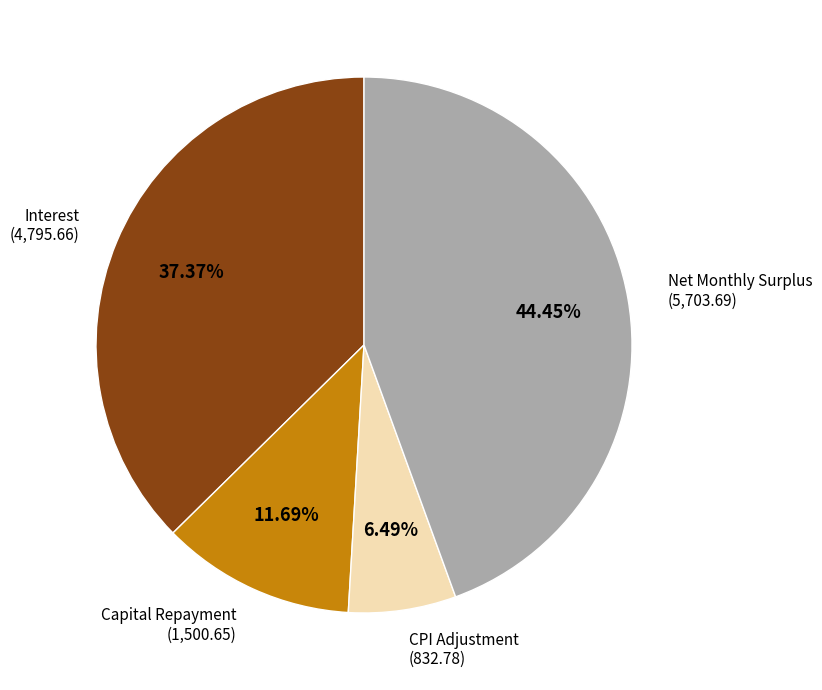

Which category has the biggest portion of the pie?

Net Monthly Surplus